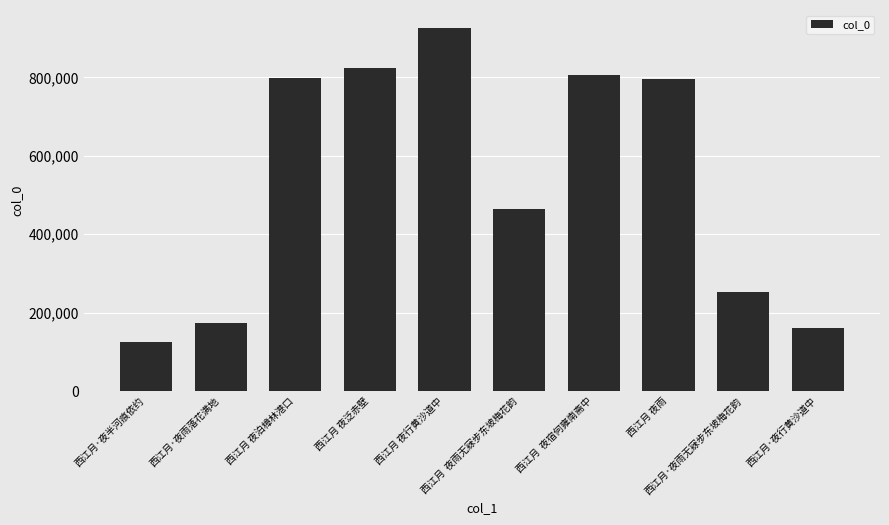

Count the number of data series in this chart.

1